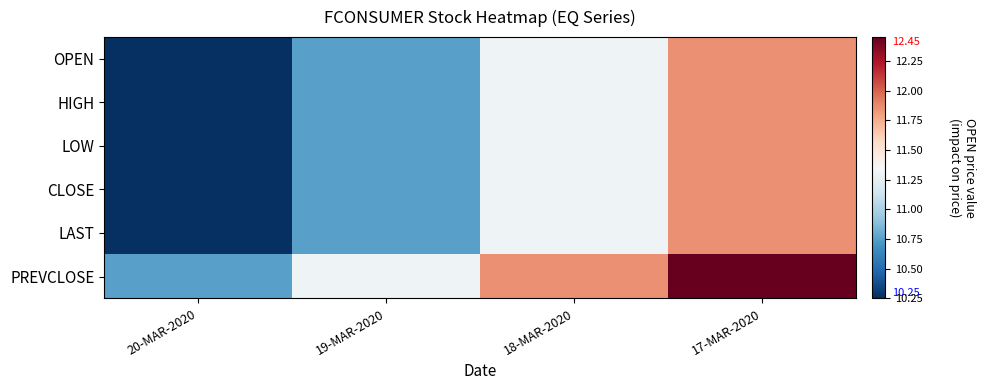

What is the difference between the highest and lowest values at 20-MAR-2020?

0.5